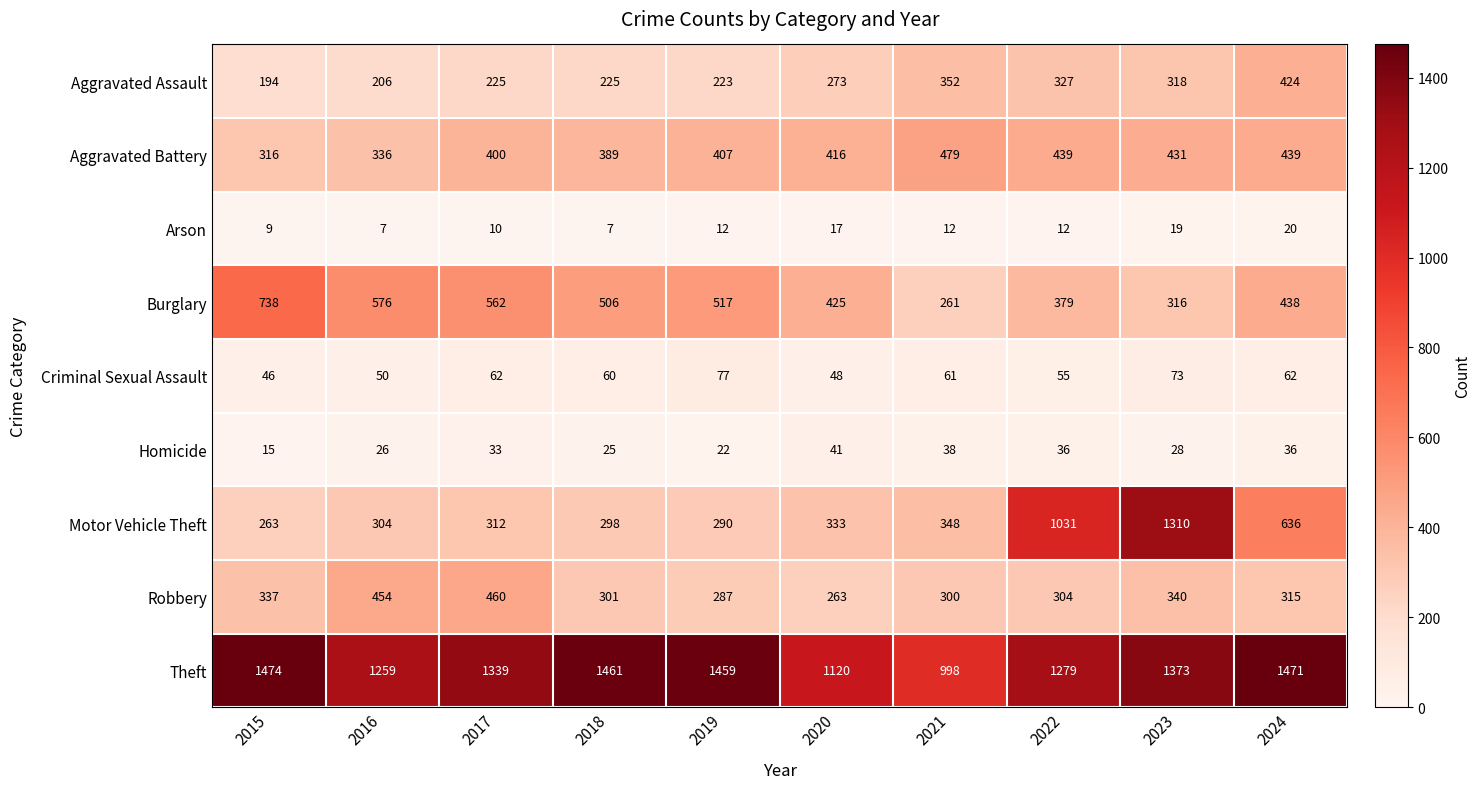

Which category has the highest value in the Homicide series?

2020